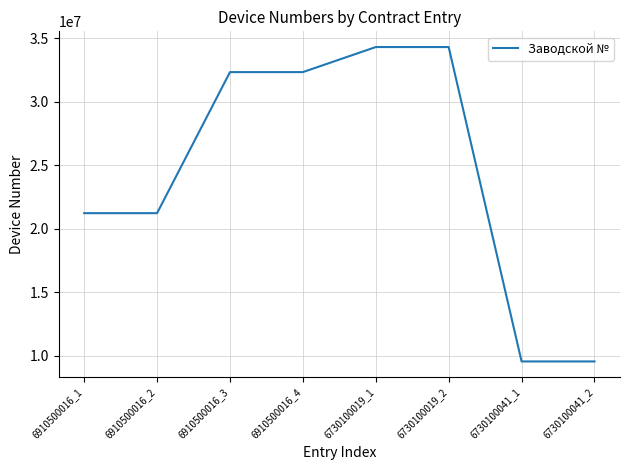

How many categories are shown in the chart?

8